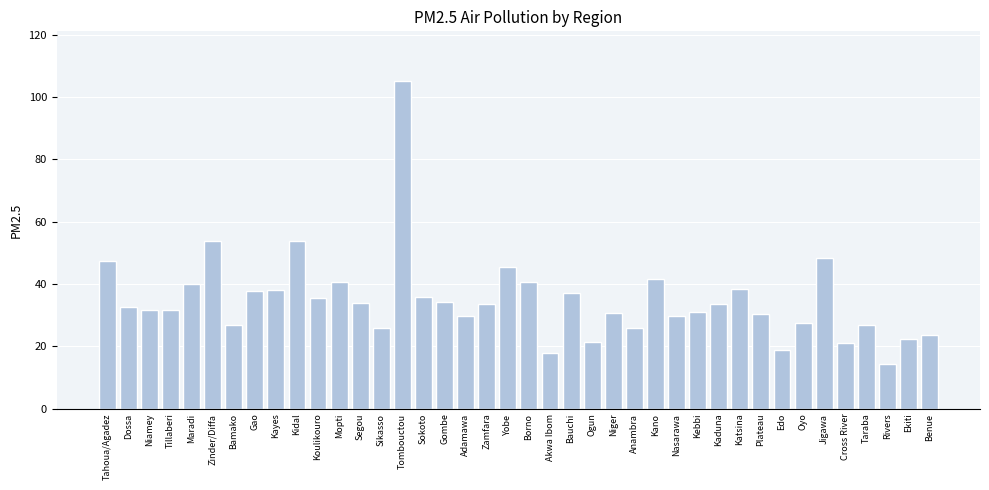

How many categories are shown in the chart?

40